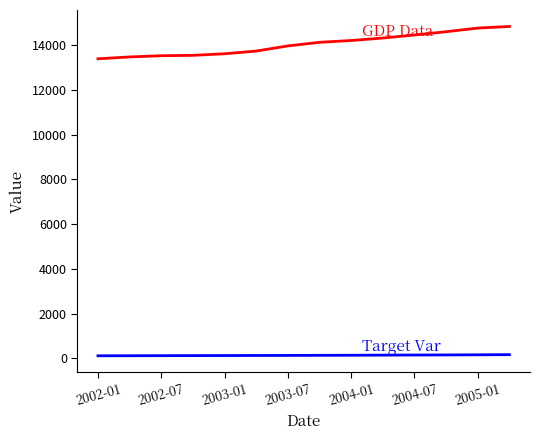

What is the maximum value shown in the chart?

14839.7